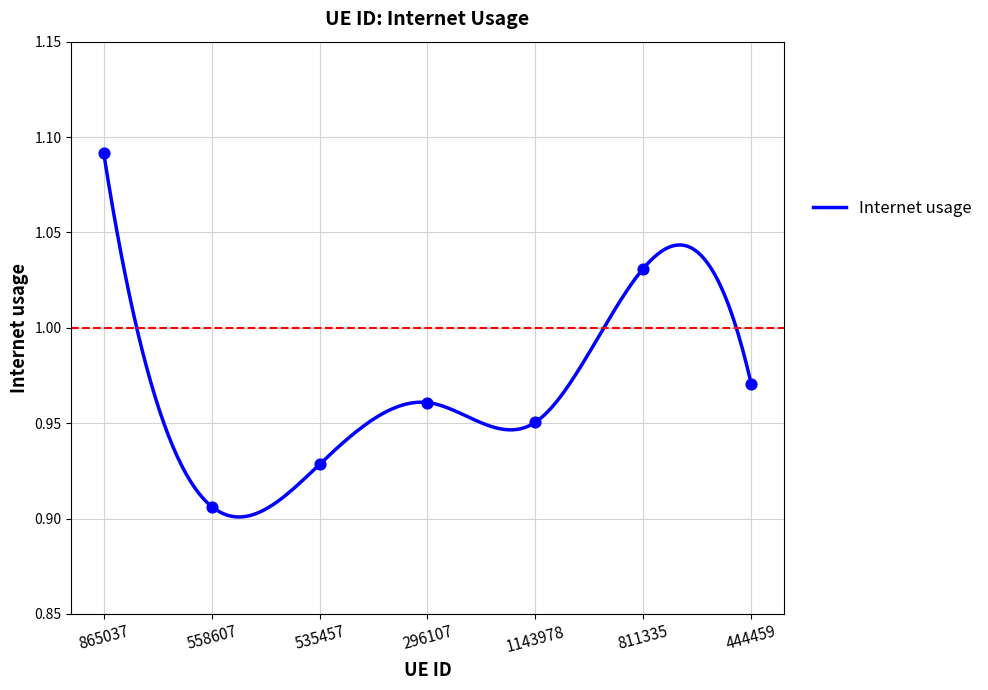

Which has a higher value, 444459 or 1143978?

444459